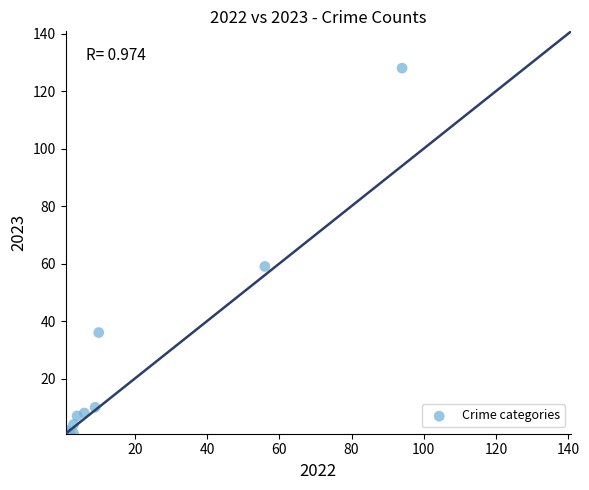

What Y value in the scatter plot is closest to 64?

59